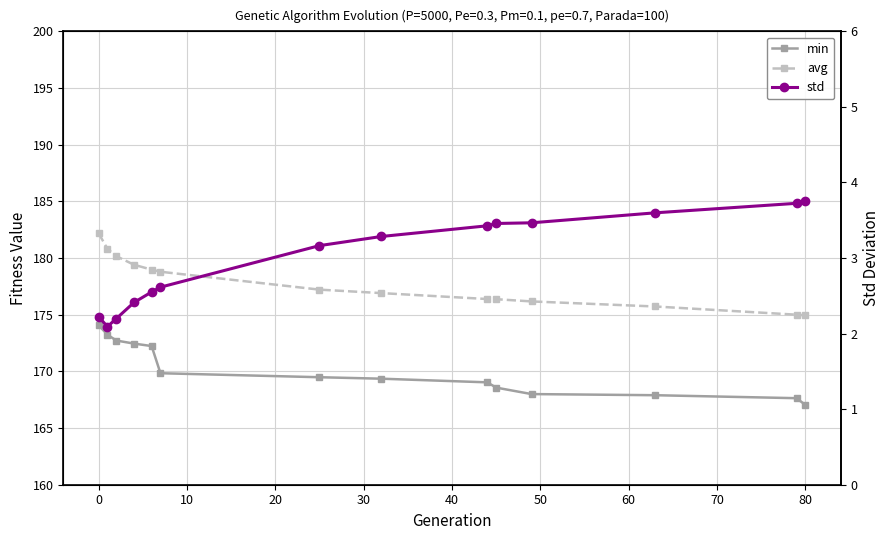

At how many categories does at least one series exceed 31?

14